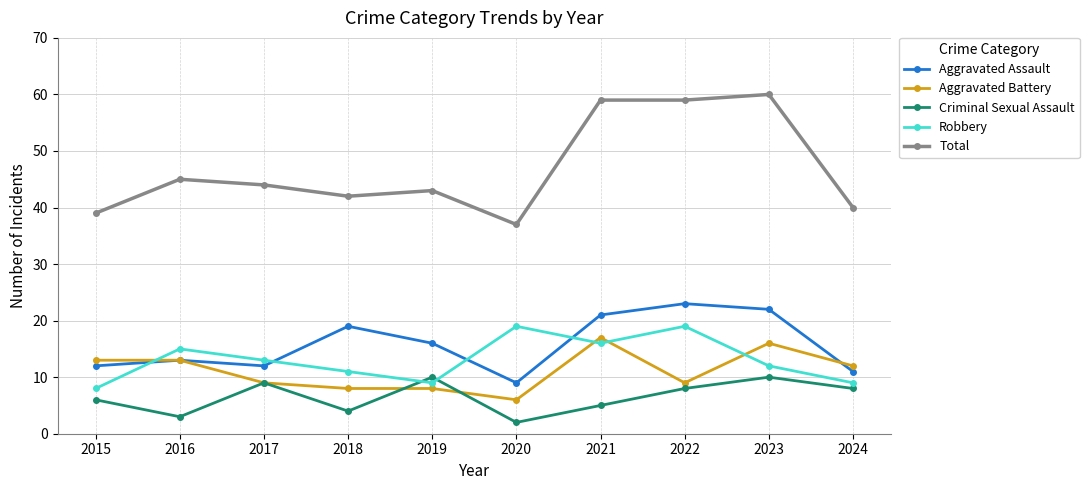

At 2021, list the series in order from smallest to largest.

Criminal Sexual Assault, Robbery, Aggravated Battery, Aggravated Assault, Total